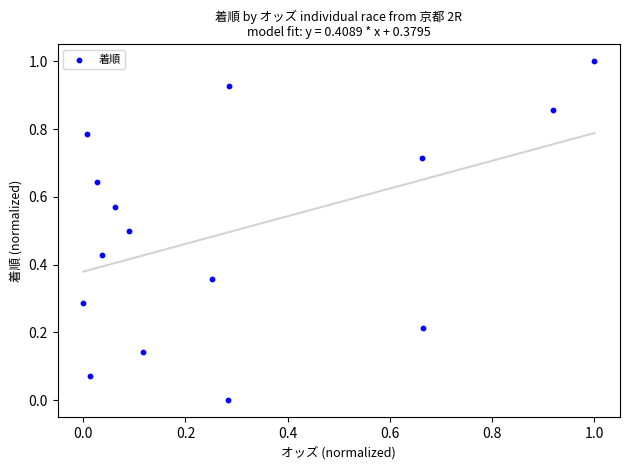

What is the range of Y values (max minus min)?

1.0